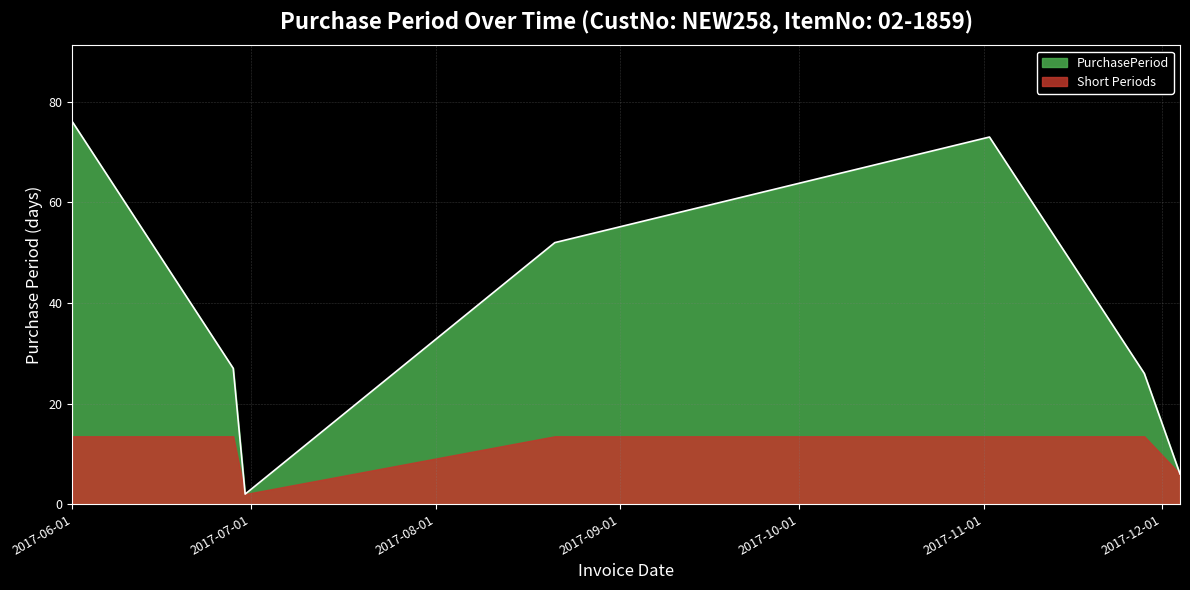

What is the minimum value shown in the chart?

2.0